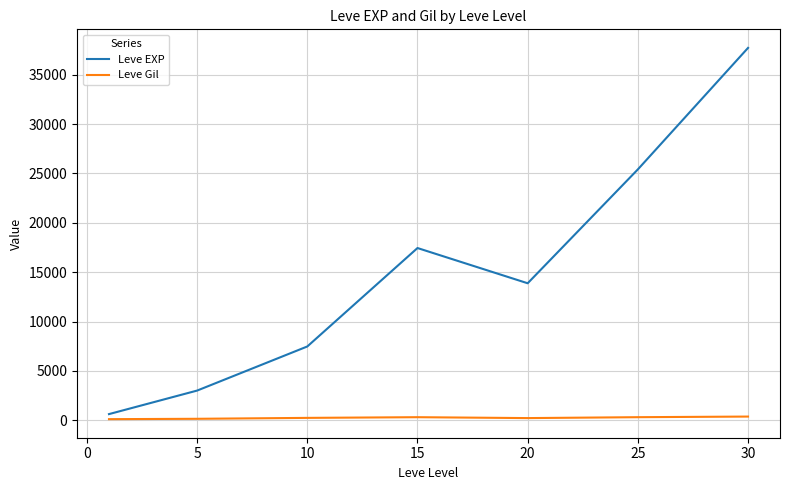

Which series has the largest range (max minus min)?

Leve EXP